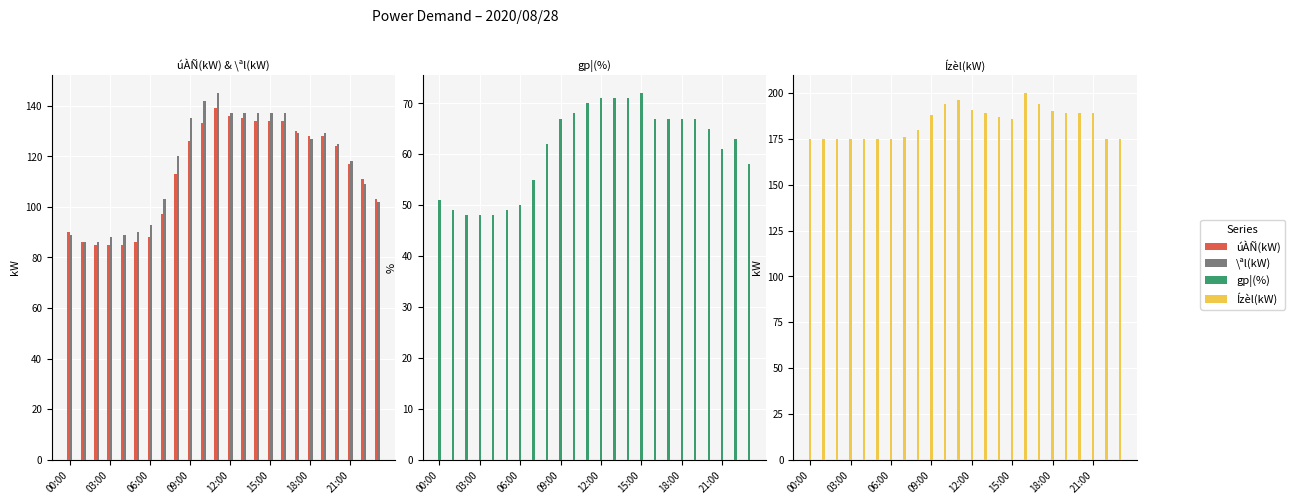

At which label does \ªl(kW) reach its minimum?

03:00